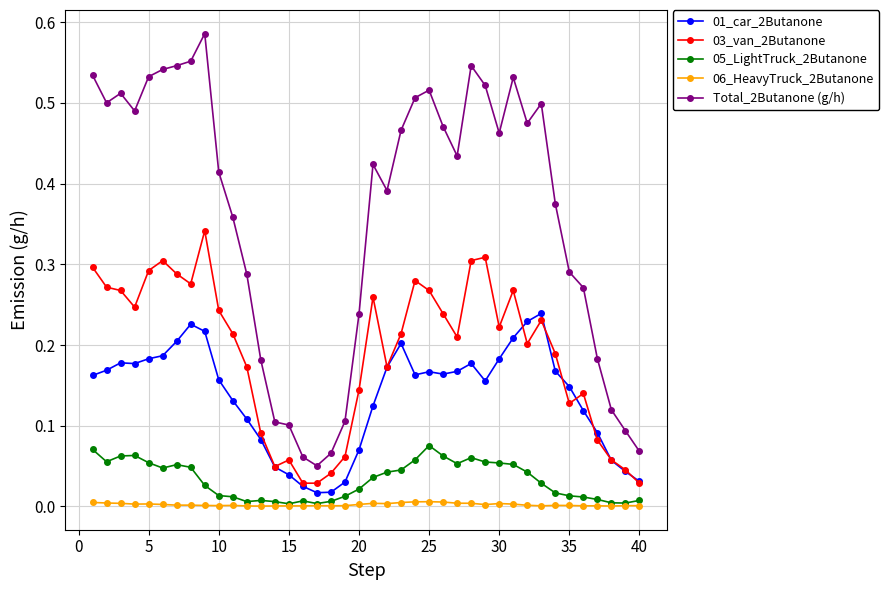

True or false: 06_HeavyTruck_2Butanone has more than 2 points higher than both neighbors.

True